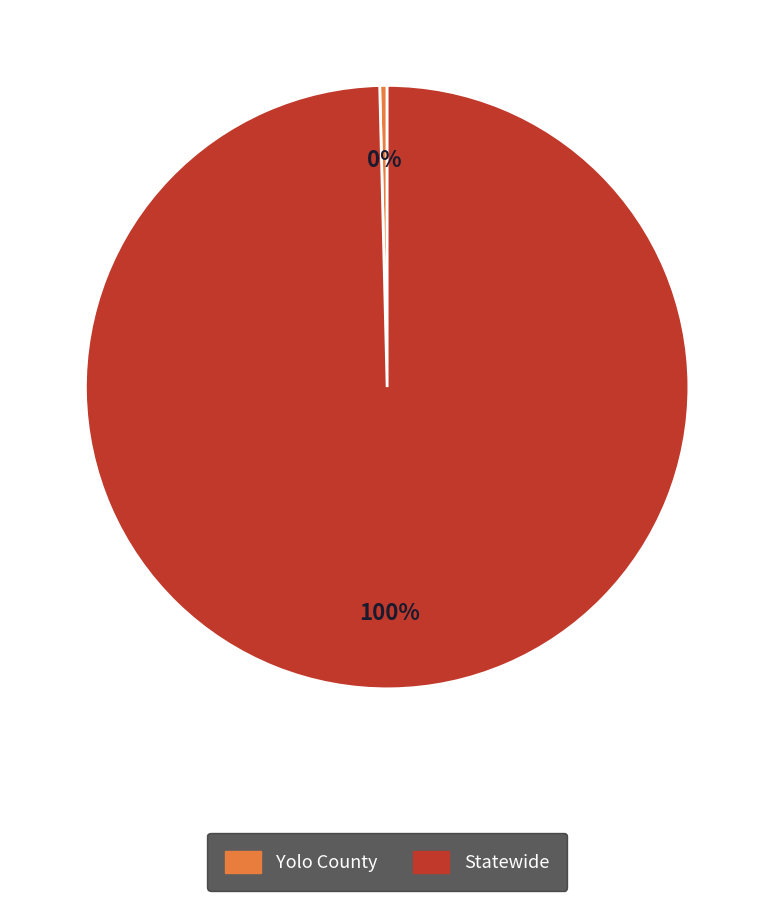

Between Statewide and Yolo County, which is larger?

Statewide